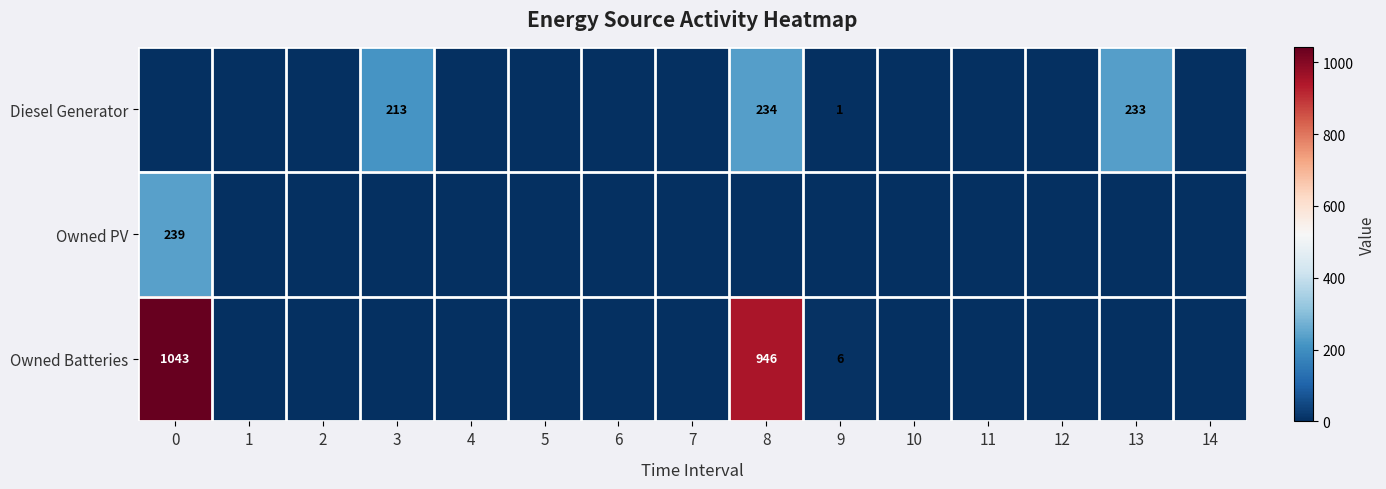

The Owned Batteries series shows 6 at 9. True or false?

True